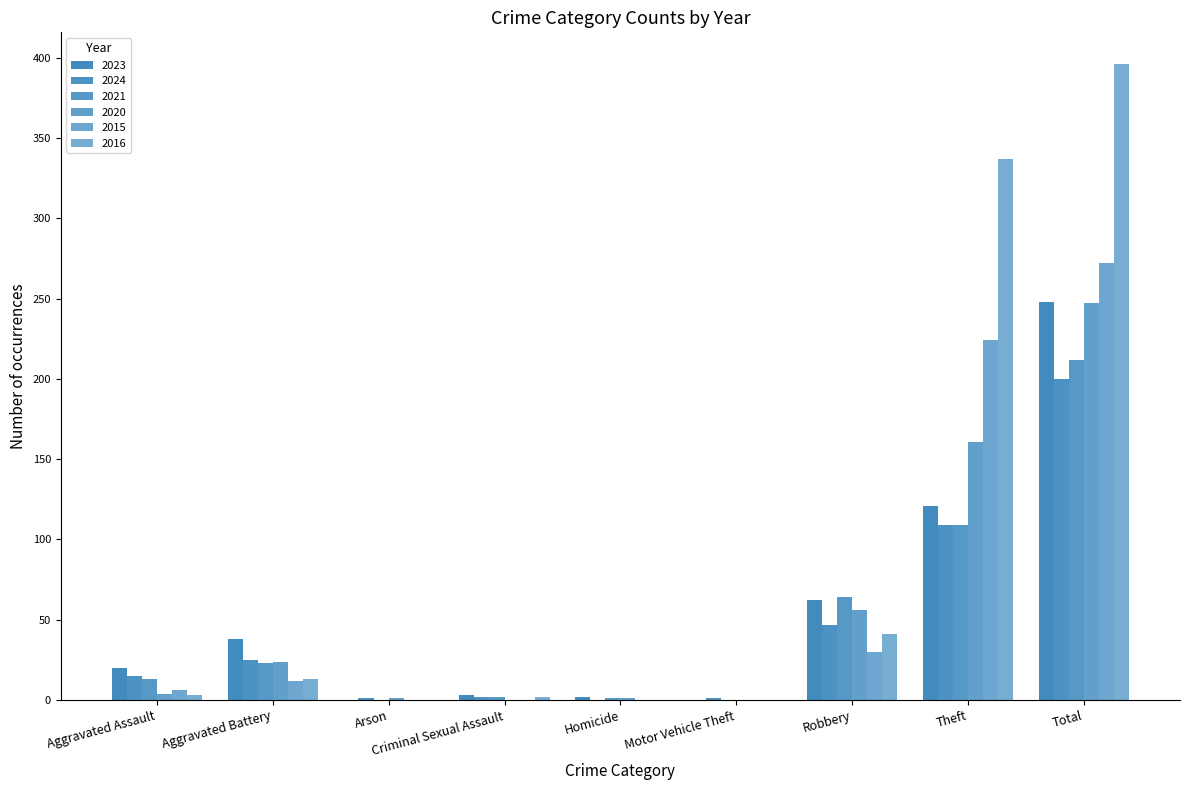

What is the greatest value displayed?

396